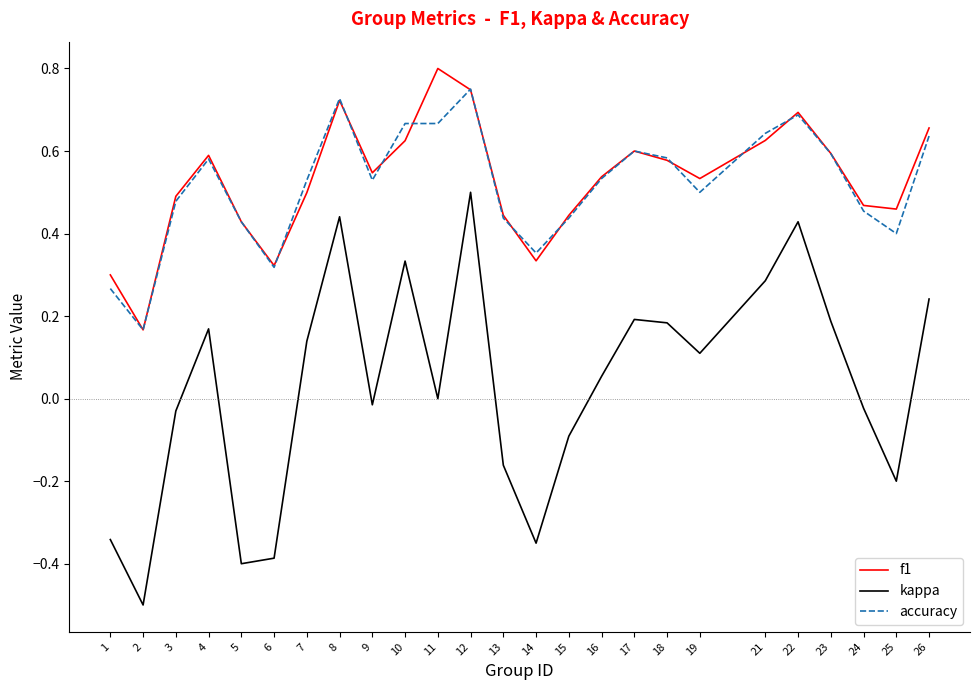

How many interior local valleys does the f1 series have?

6